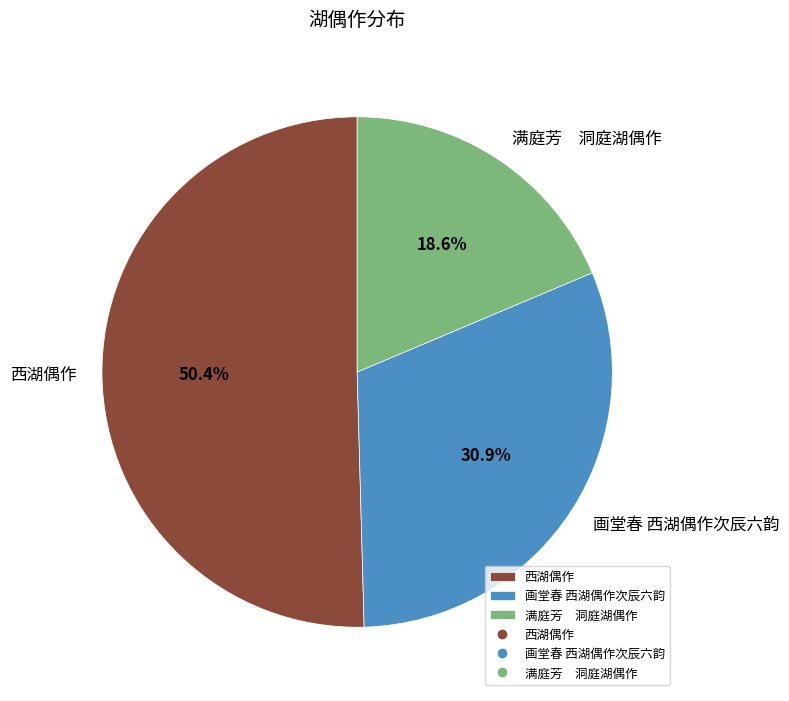

How much of the chart is everything except 画堂春 西湖偶作次辰六韵?

69.1%